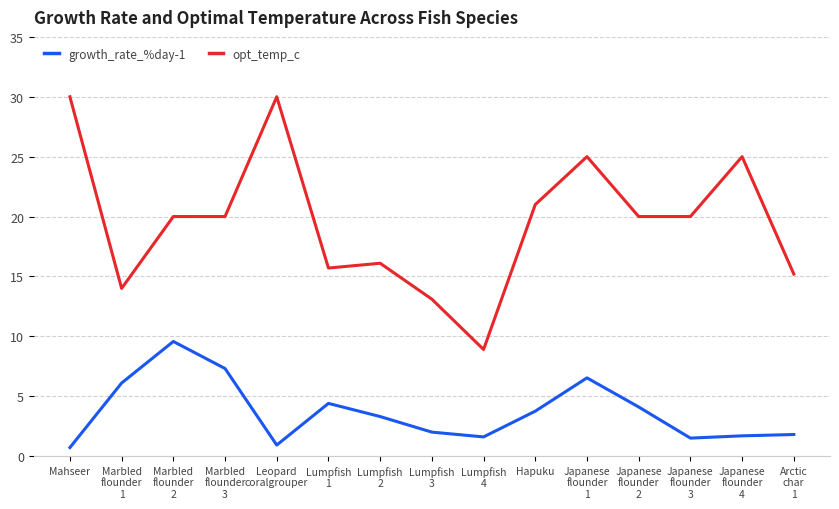

Which series has the widest spread of values?

opt_temp_c